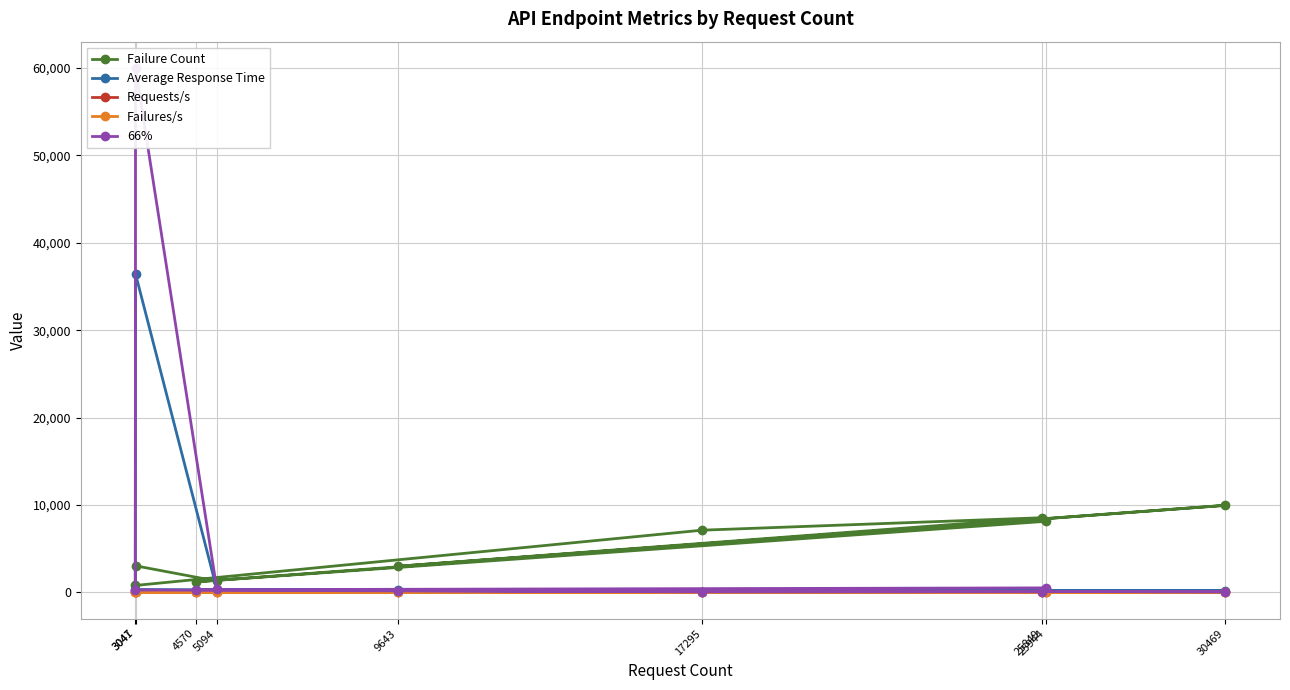

Which series has the largest total across all categories?

66%